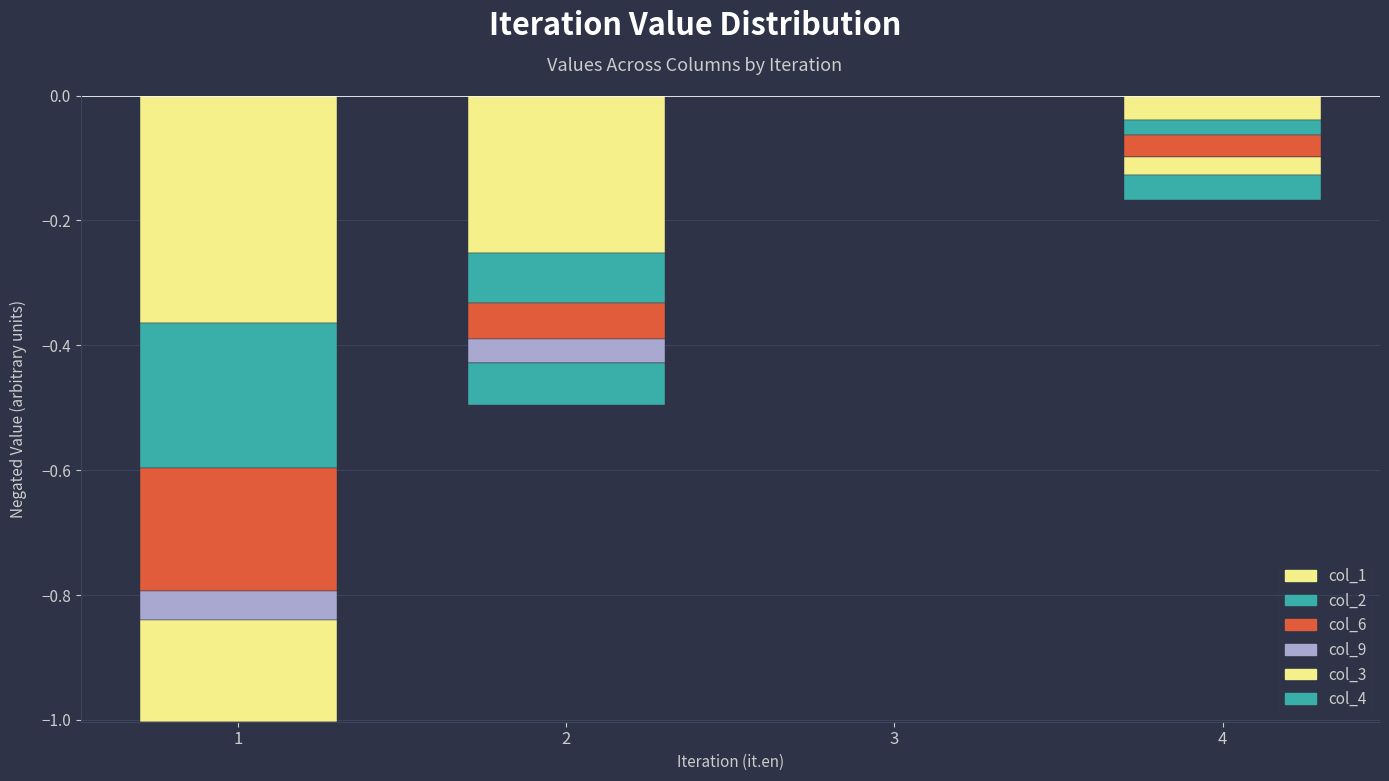

What is the difference between the highest and lowest values at 1?

0.4